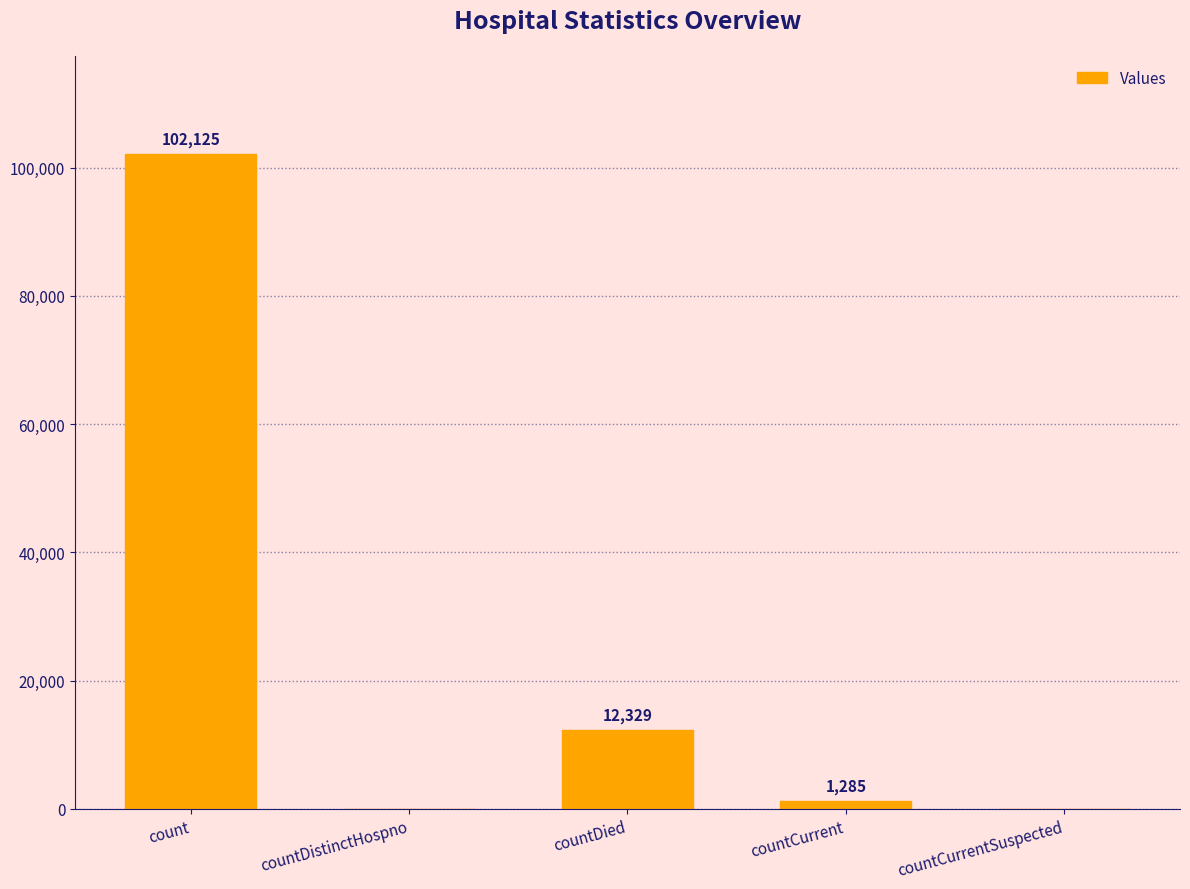

What is the sum of all values?

115739